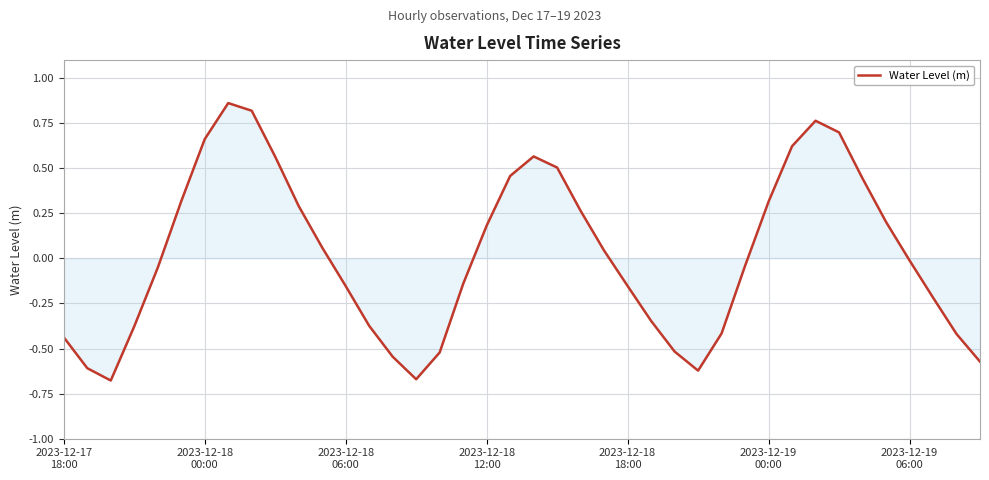

What is the difference between the maximum and second lowest values?

1.5